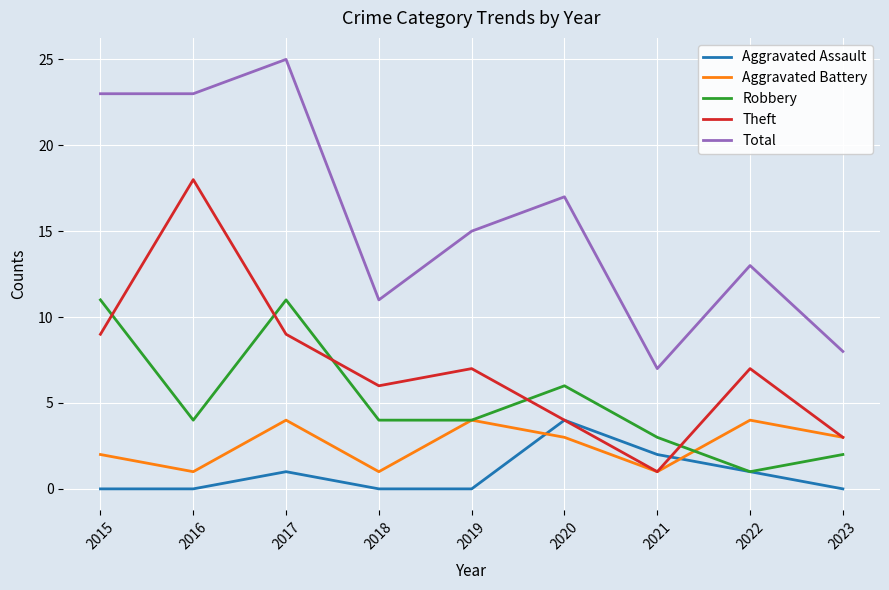

Where is the first local maximum for Robbery?

2017